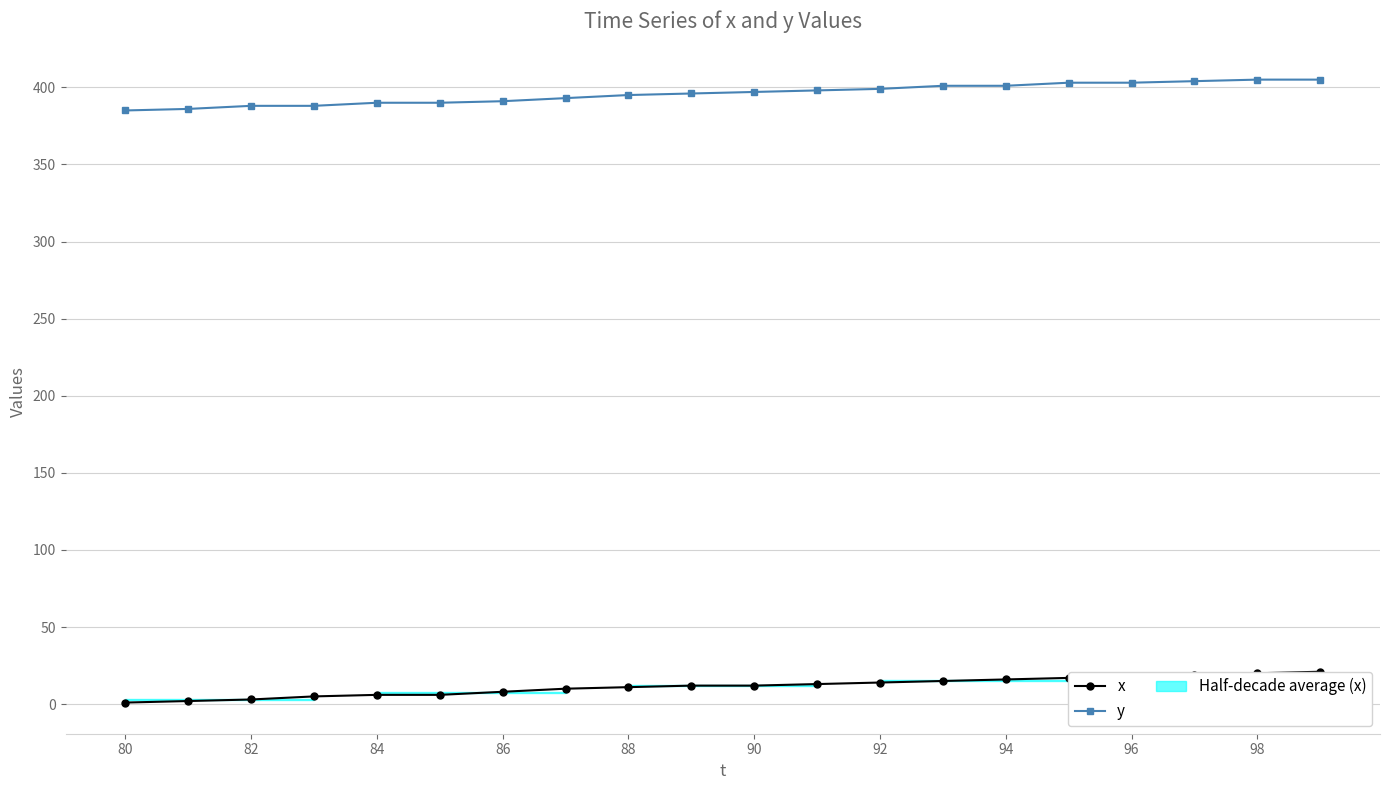

What is the total value across all series at 80?

386